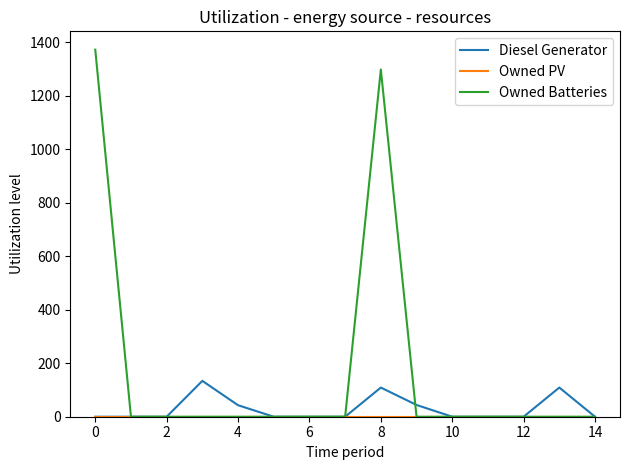

Which series has the largest total across all categories?

Owned Batteries